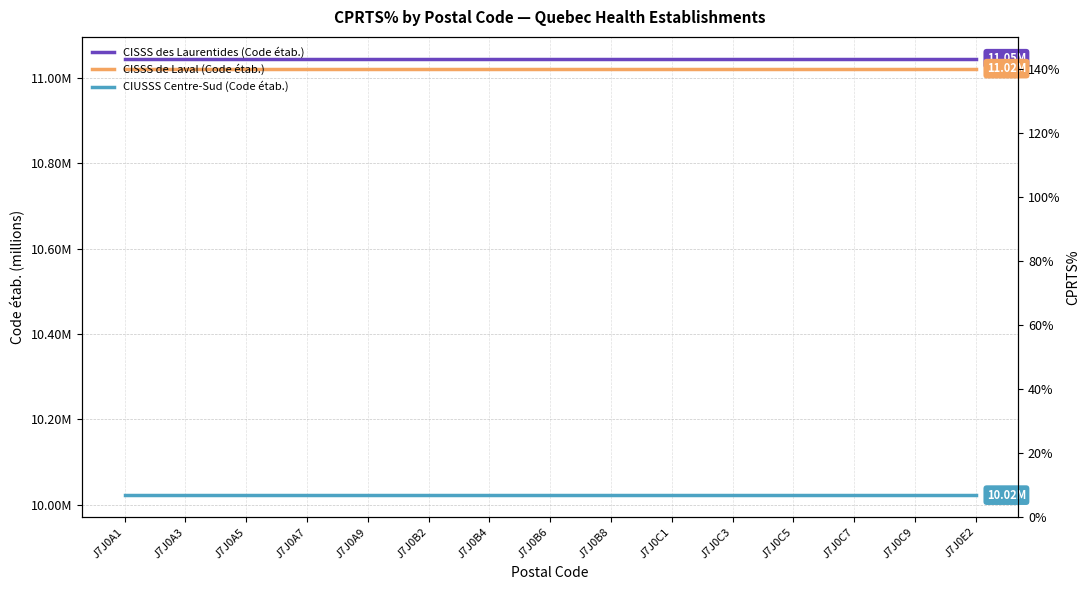

Rank the series by their maximum value, from highest to lowest.

CISSS des Laurentides (Code étab.), CISSS de Laval (Code étab.), CIUSSS Centre-Sud (Code étab.)